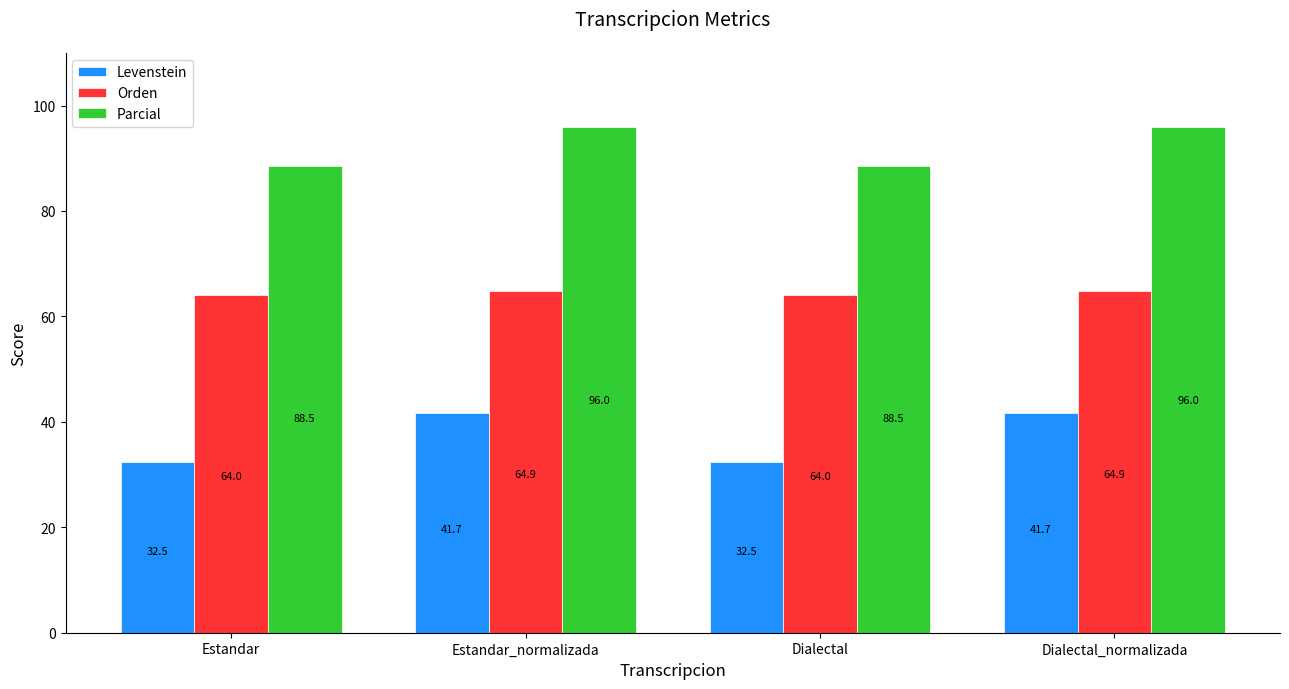

What is the label of the 4th bar from the right?

Estandar